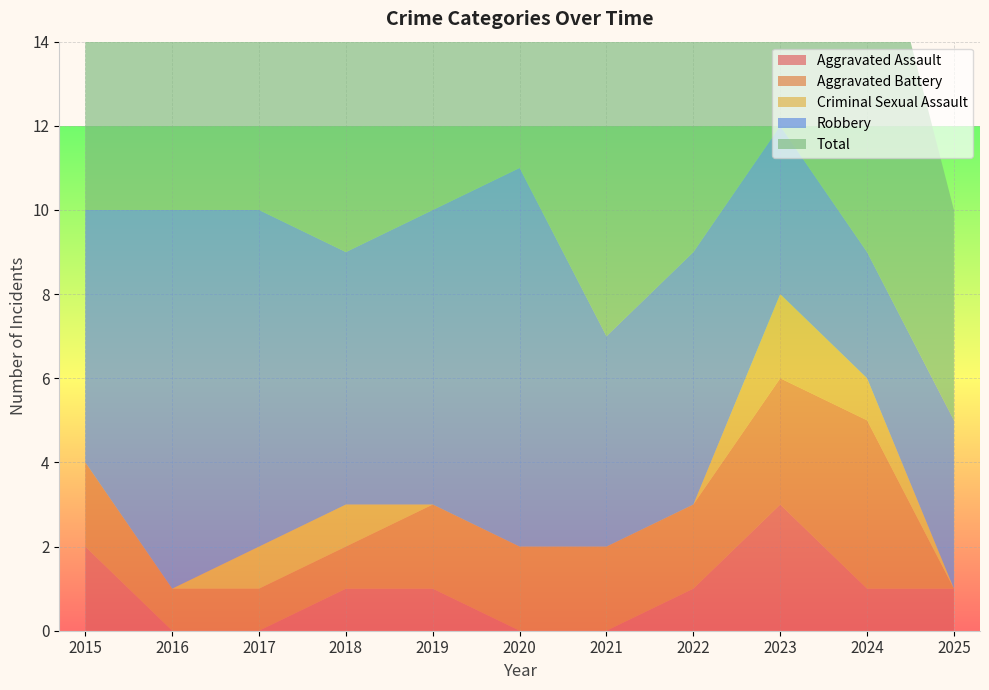

Reading left to right, transcribe all the data shown in this chart.

Aggravated Assault: 2	0	0	1	1	0	0	1	3	1	1
Aggravated Battery: 2	1	1	1	2	2	2	2	3	4	0
Criminal Sexual Assault: 0	0	1	1	0	0	0	0	2	1	0
Robbery: 6	9	8	6	7	9	5	6	4	3	4
Total: 10	10	10	9	10	11	7	9	12	9	5